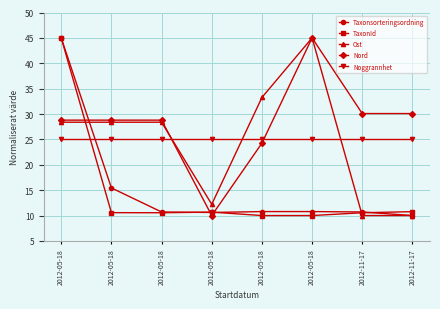

At which category does TaxonId reach its first local valley?

2012-05-18